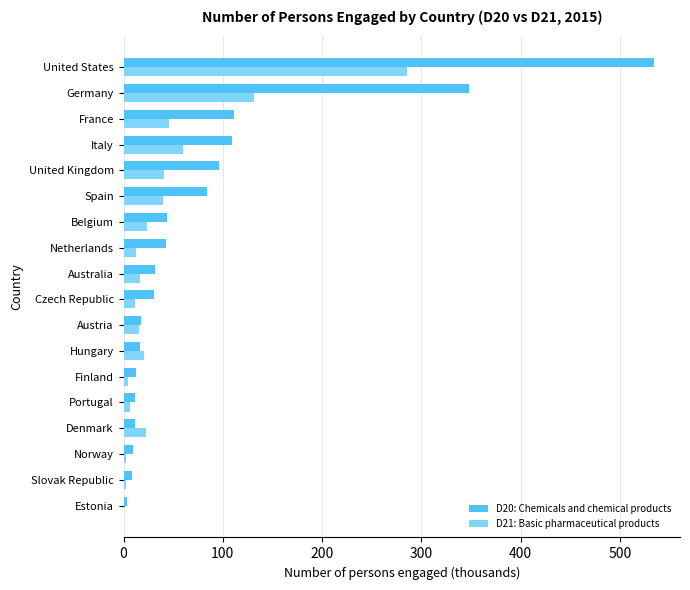

How many values in the D21: Basic pharmaceutical products series exceed 20?

9